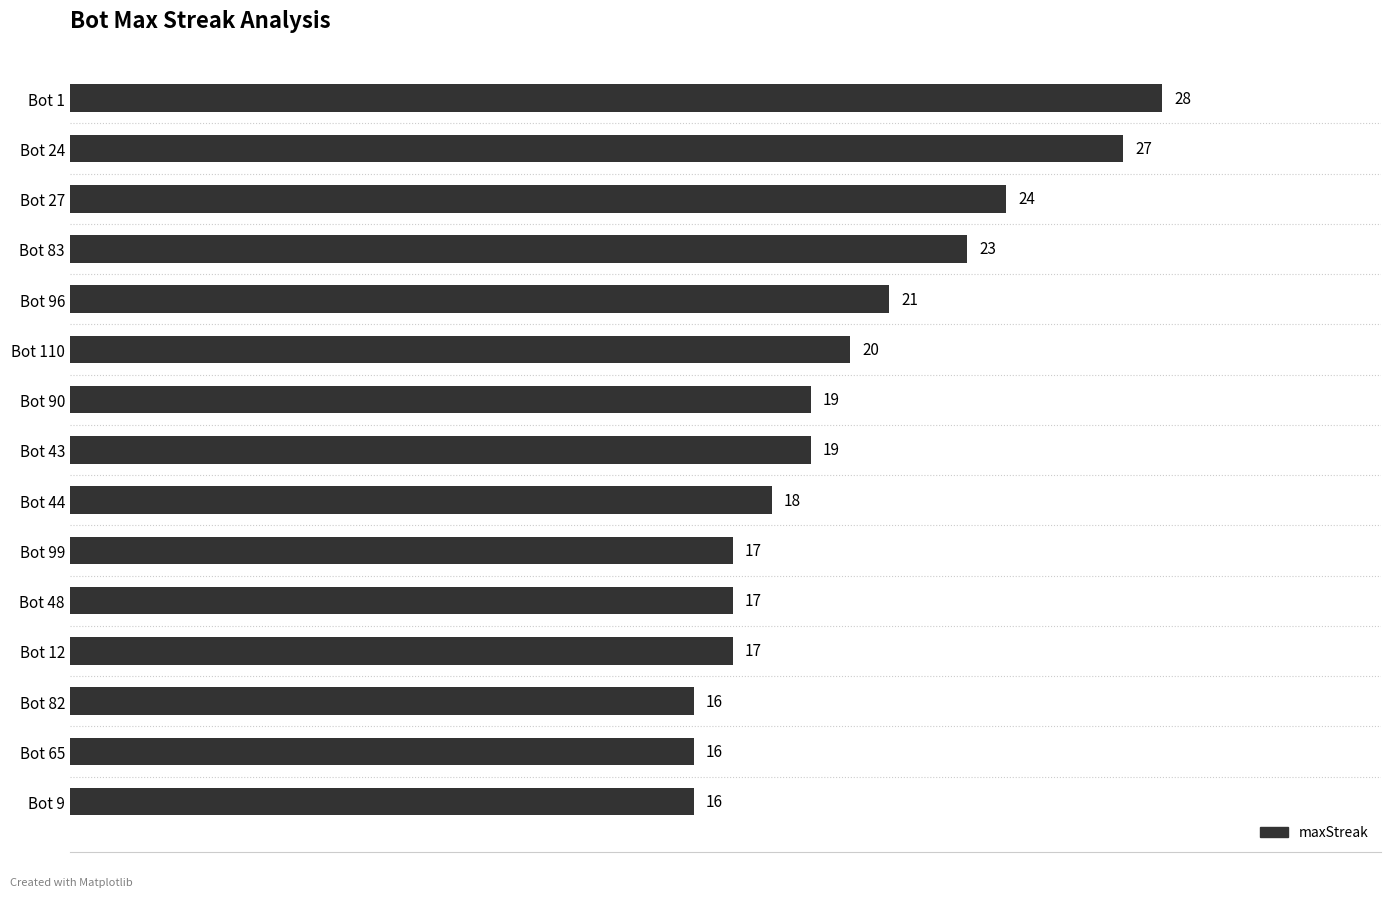

What is the difference between the second highest and minimum values?

11